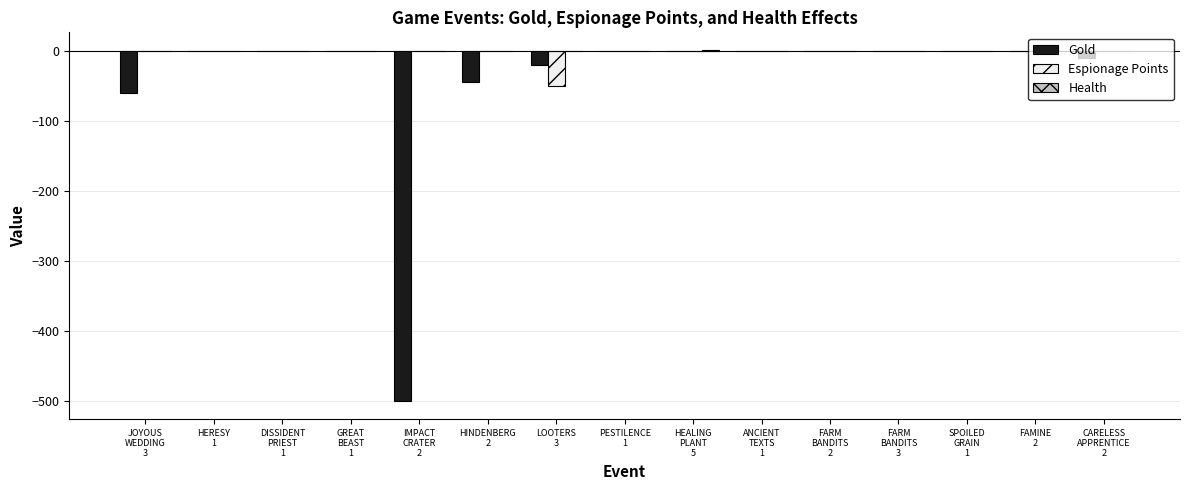

What is the sum of all Gold values?

-635